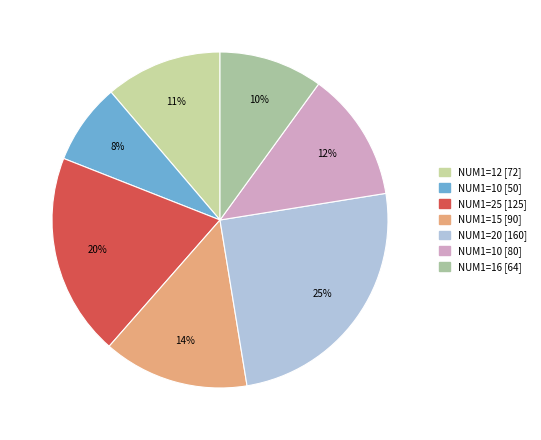

Is there a majority slice in this chart?

No